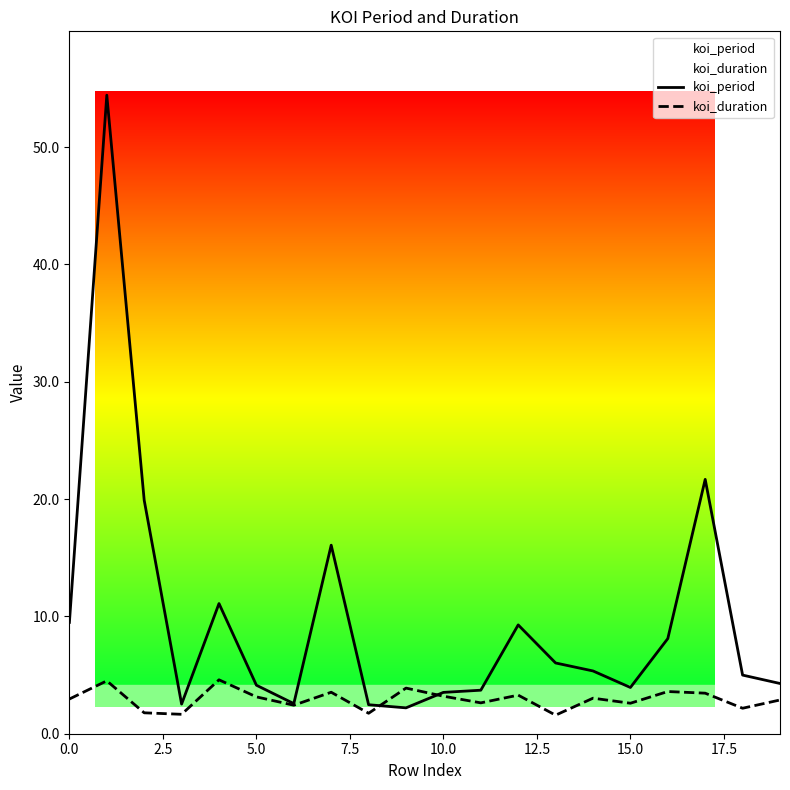

In koi_period, how many points are lower than both neighbors (excluding endpoints)?

4